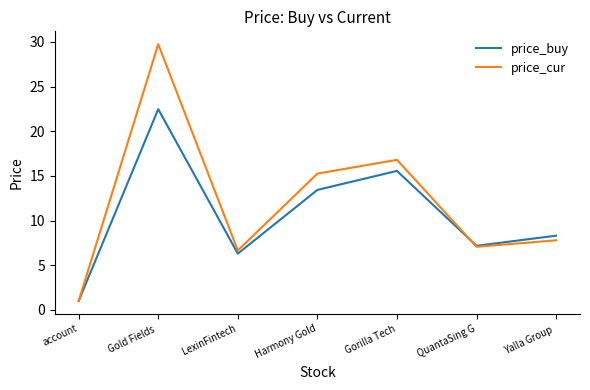

List the series in order of their overall mean, lowest first.

price_buy, price_cur